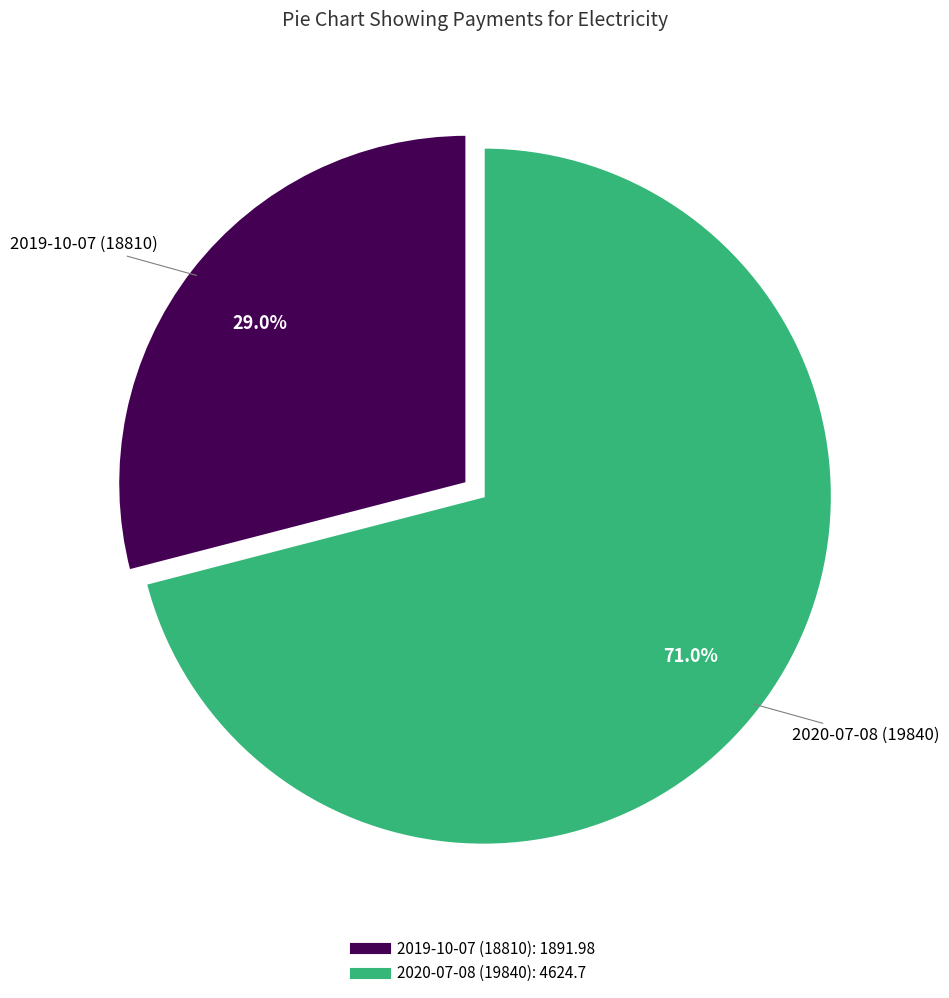

What portion of the pie excludes 2020-07-08 (19840)?

29.0%